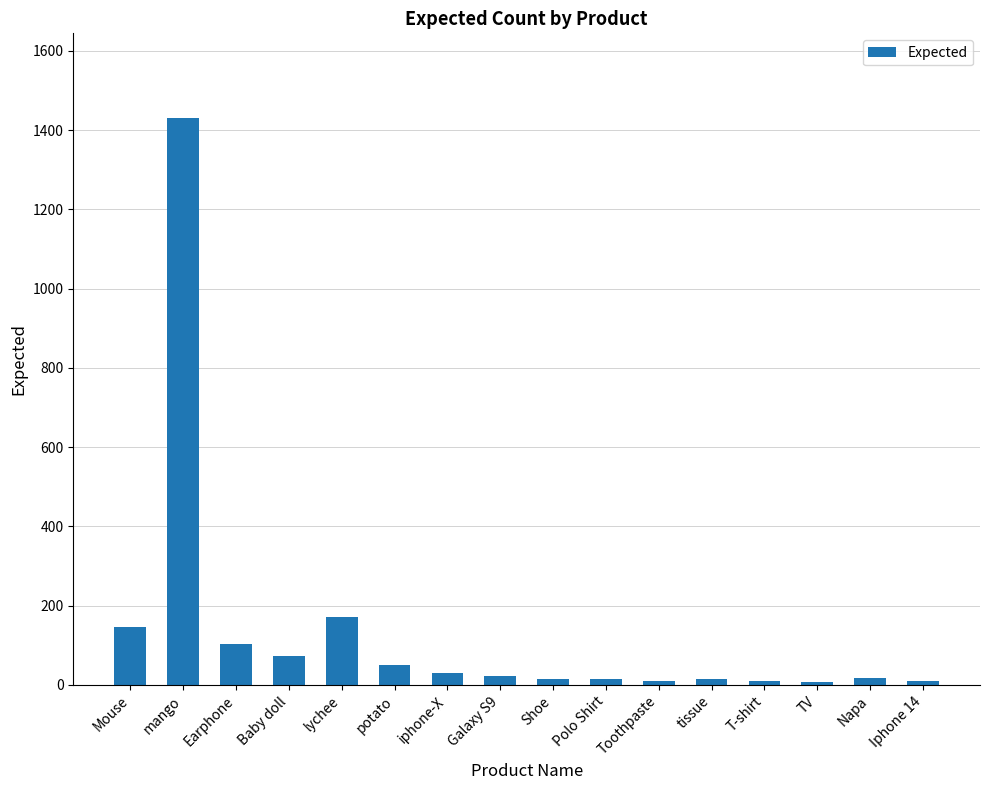

What is the label of the 6th bar from the left?

potato